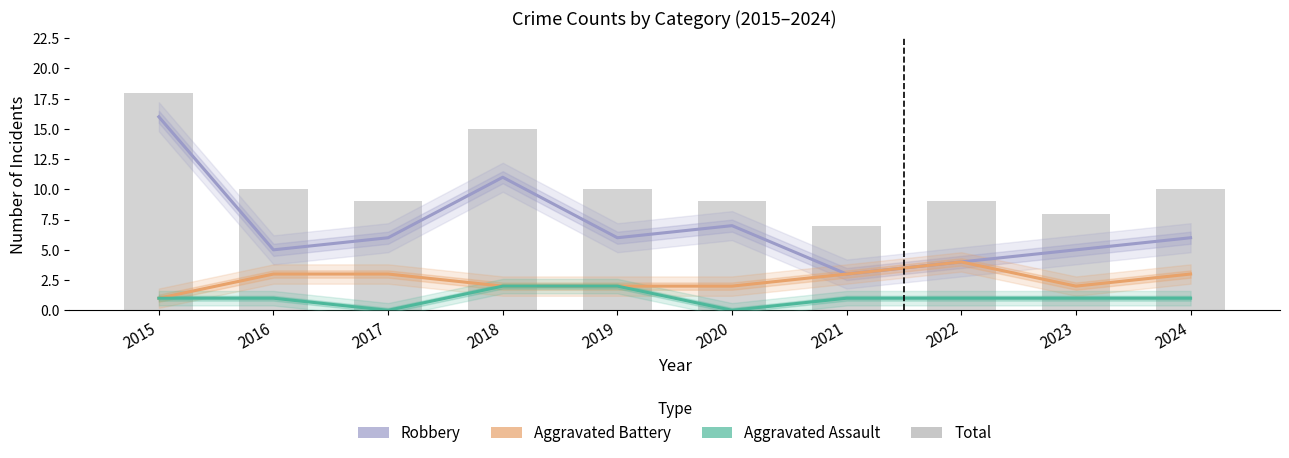

Reading left to right, transcribe all the data shown in this chart.

Robbery: 2015=16	2016=5	2017=6	2018=11	2019=6	2020=7	2021=3	2022=4	2023=5	2024=6
Aggravated Battery: 2015=1	2016=3	2017=3	2018=2	2019=2	2020=2	2021=3	2022=4	2023=2	2024=3
Aggravated Assault: 2015=1	2016=1	2017=0	2018=2	2019=2	2020=0	2021=1	2022=1	2023=1	2024=1
Total: 2015=18	2016=10	2017=9	2018=15	2019=10	2020=9	2021=7	2022=9	2023=8	2024=10